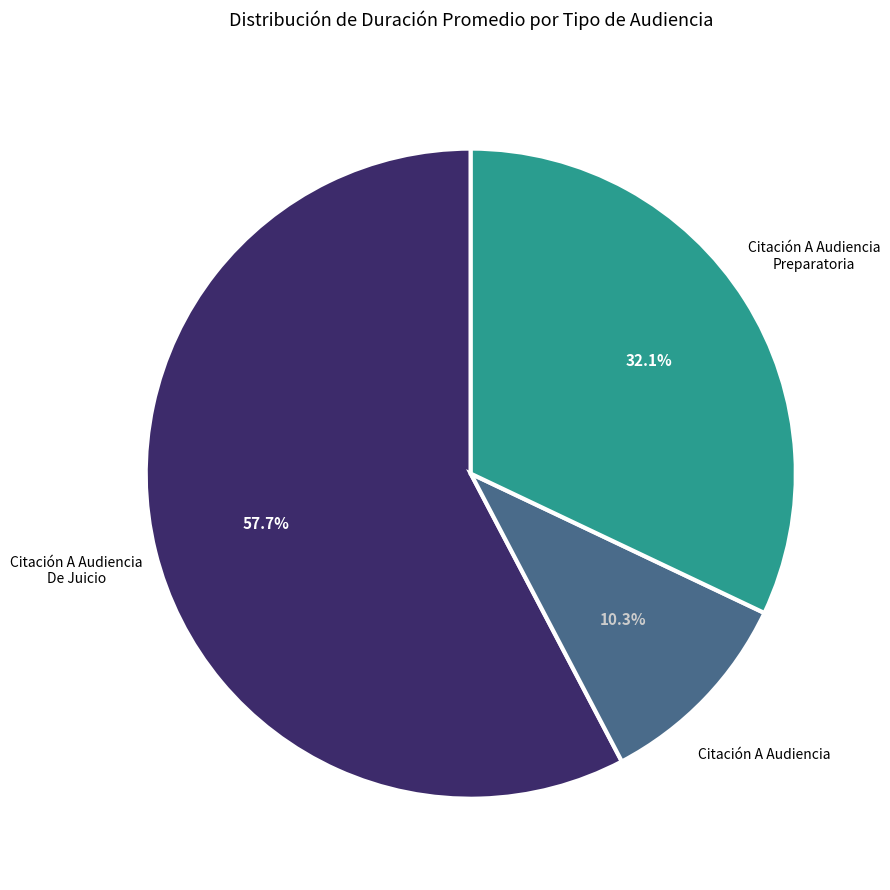

Is there a majority slice in this chart?

Yes